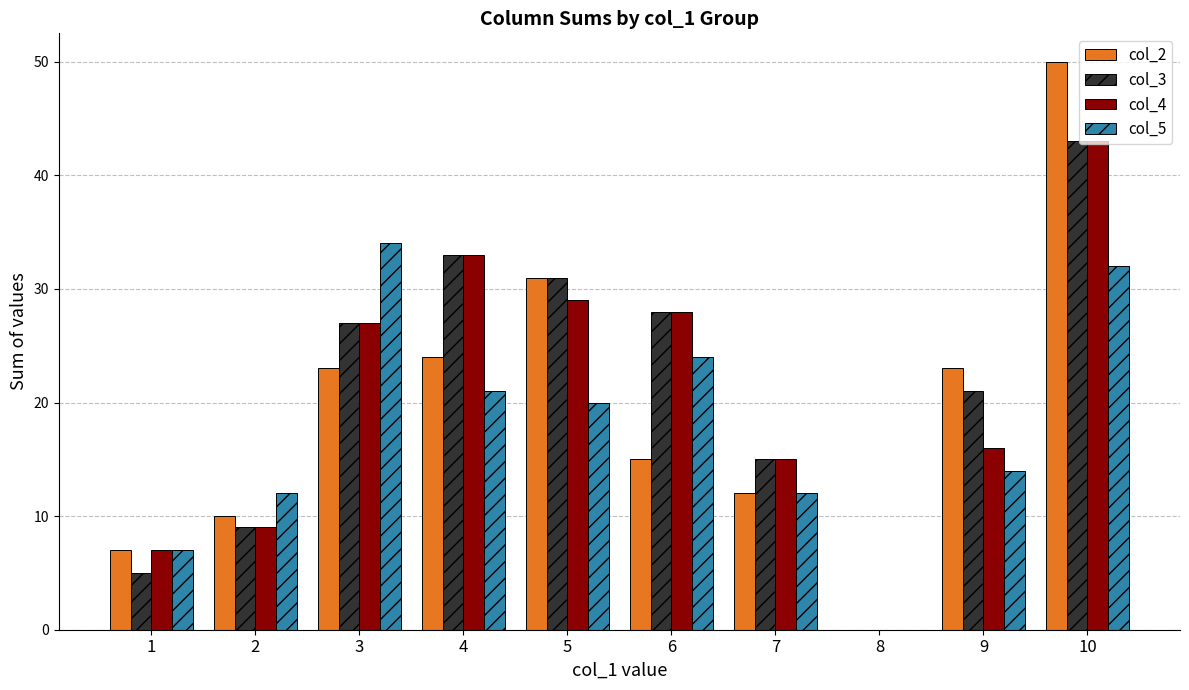

Which series has the largest total across all categories?

col_3